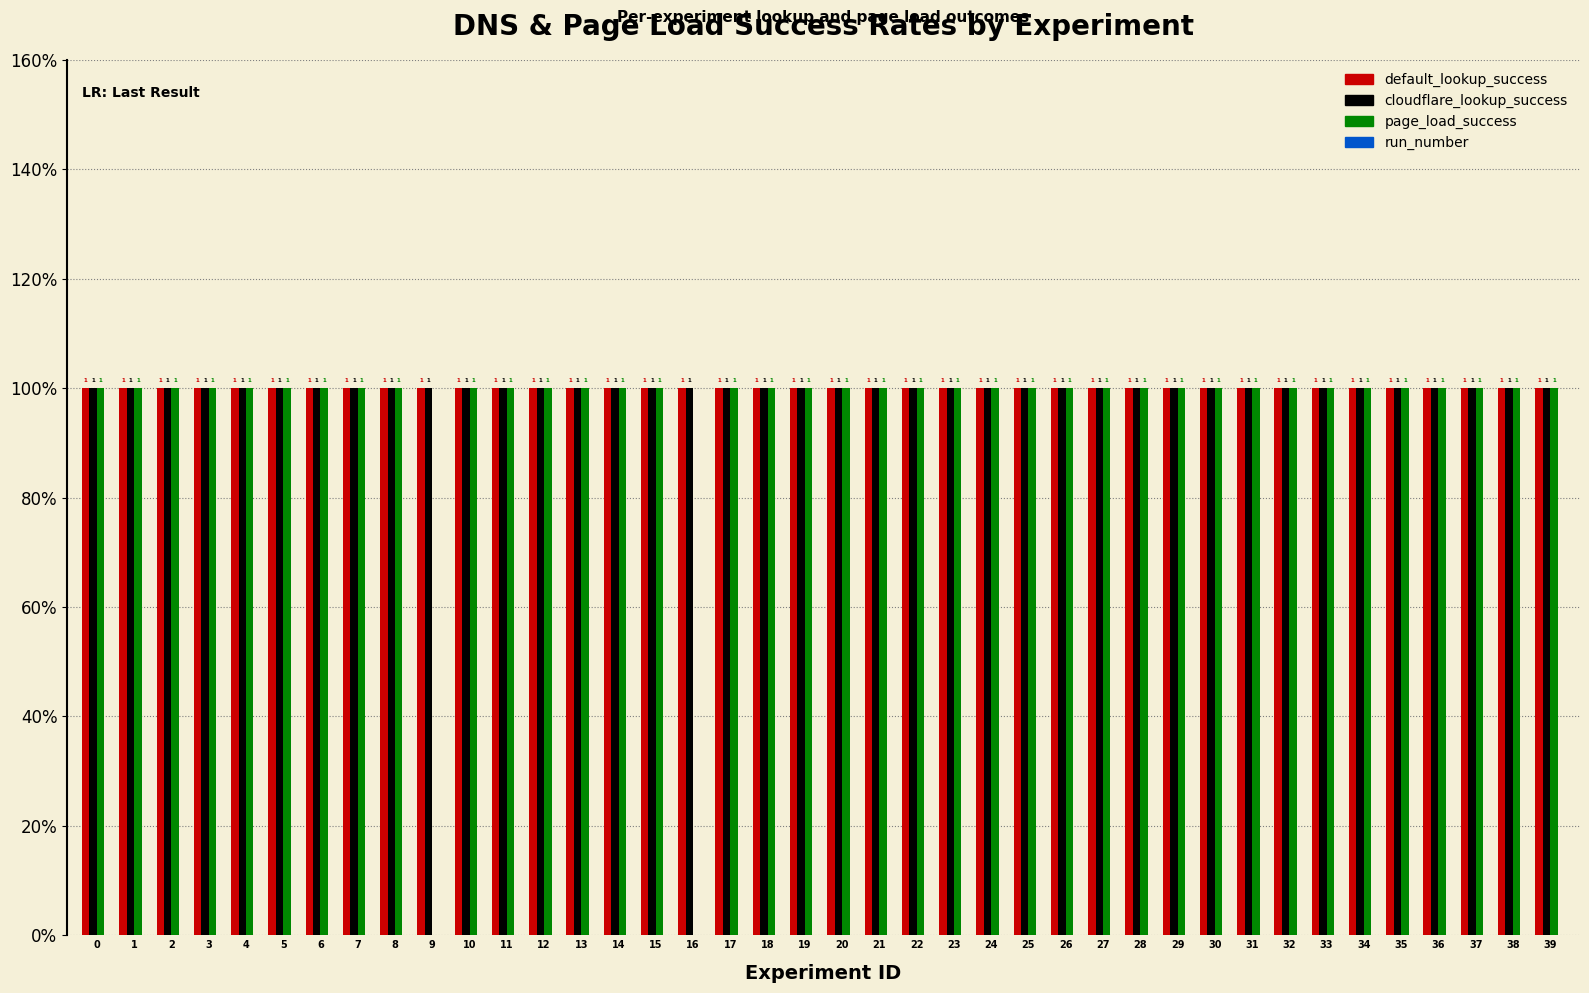

Which series changed the most between 25 and 39?

default_lookup_success